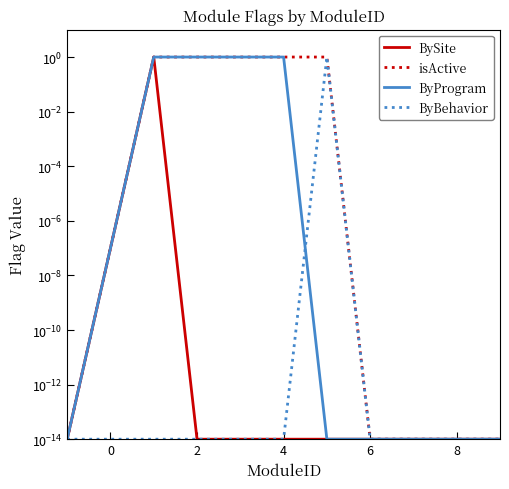

Which series changed the most between 8 and 7?

isActive